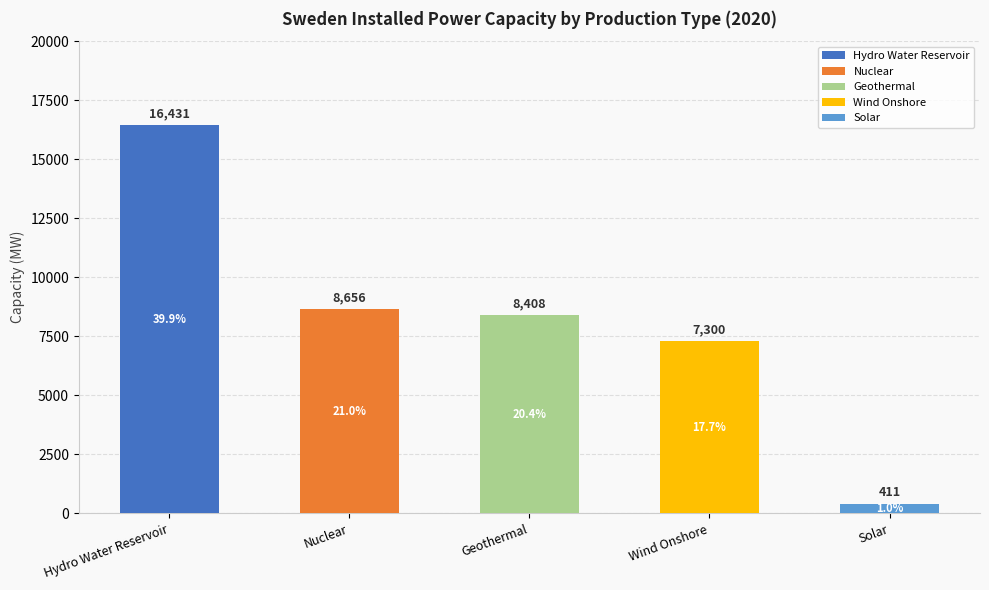

At which label is the value closest to 8421?

Geothermal